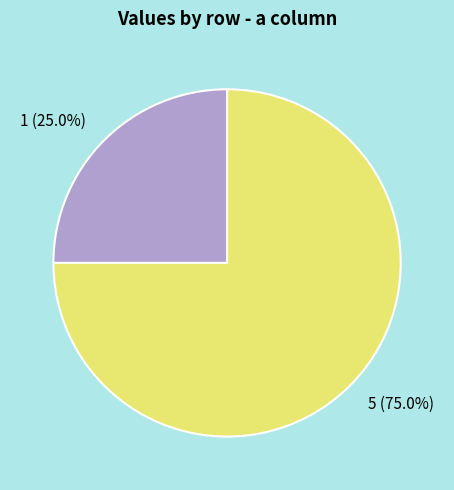

Between 5 and 1, which is larger?

5